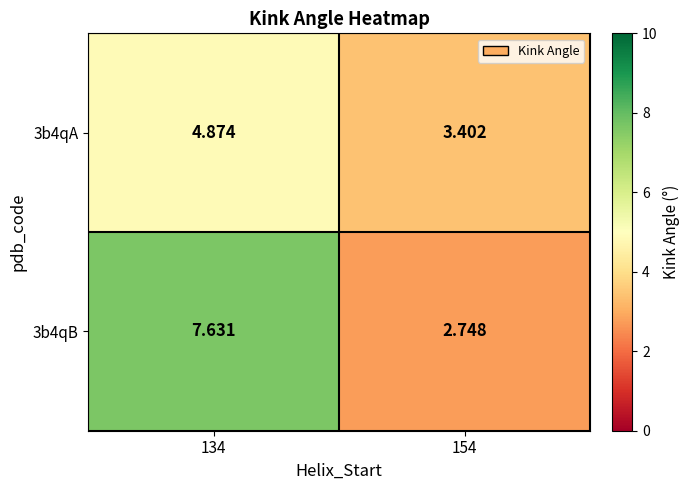

Is the value of 3b4qA at 154 greater than the value of 3b4qB at 154?

Yes